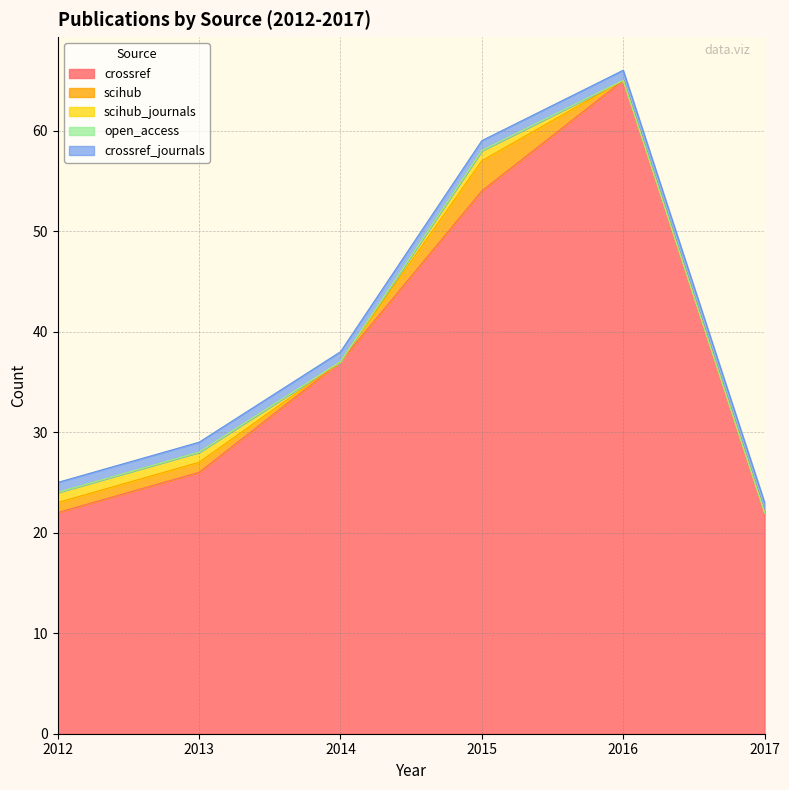

Which category has the highest value in the crossref series?

2016